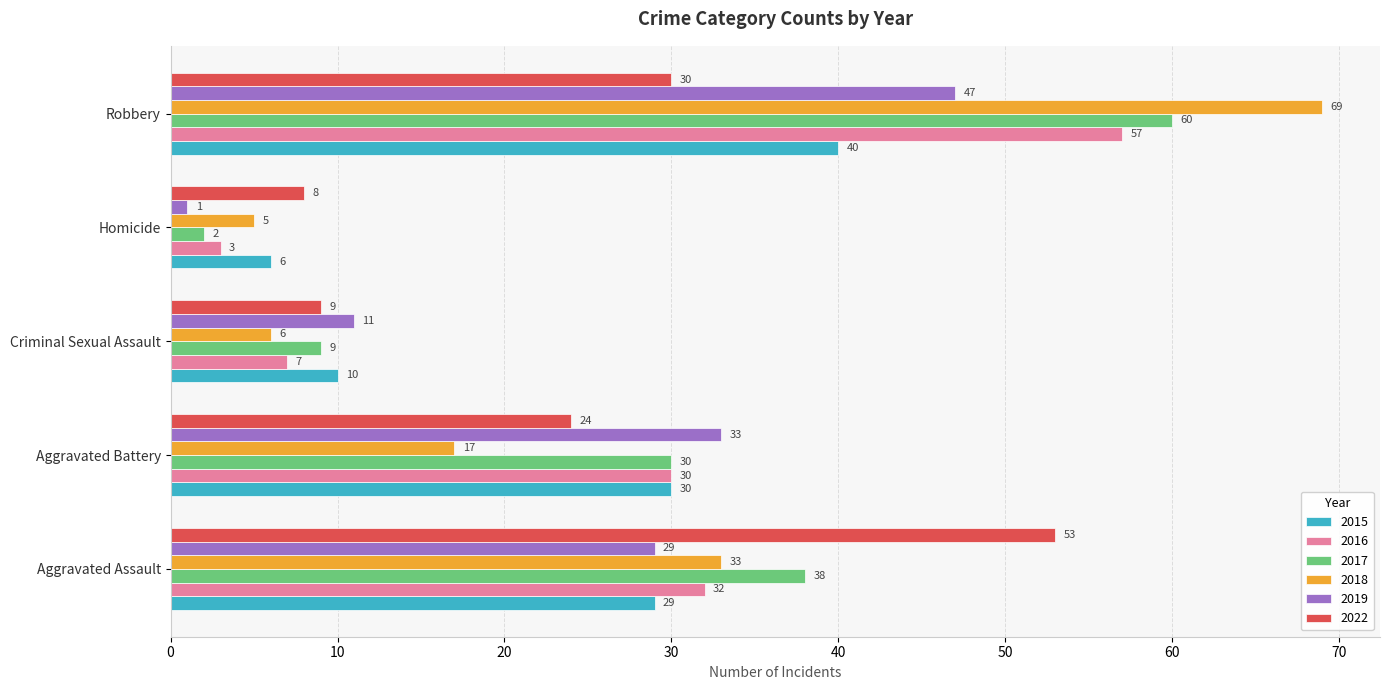

How many distinct data groups are displayed?

6